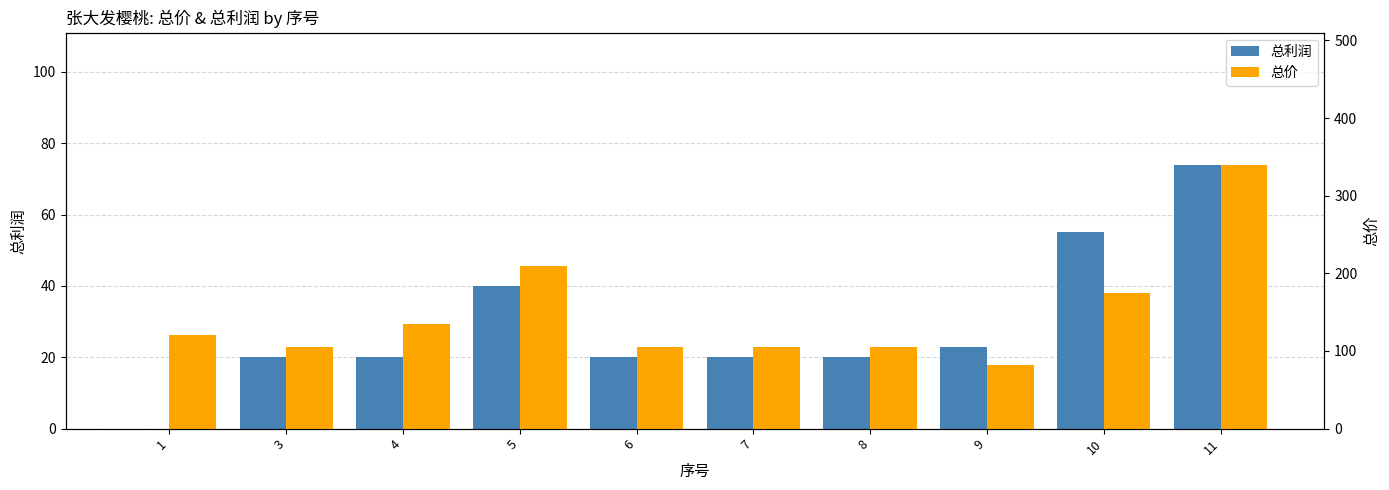

How many bars are there in each group?

2